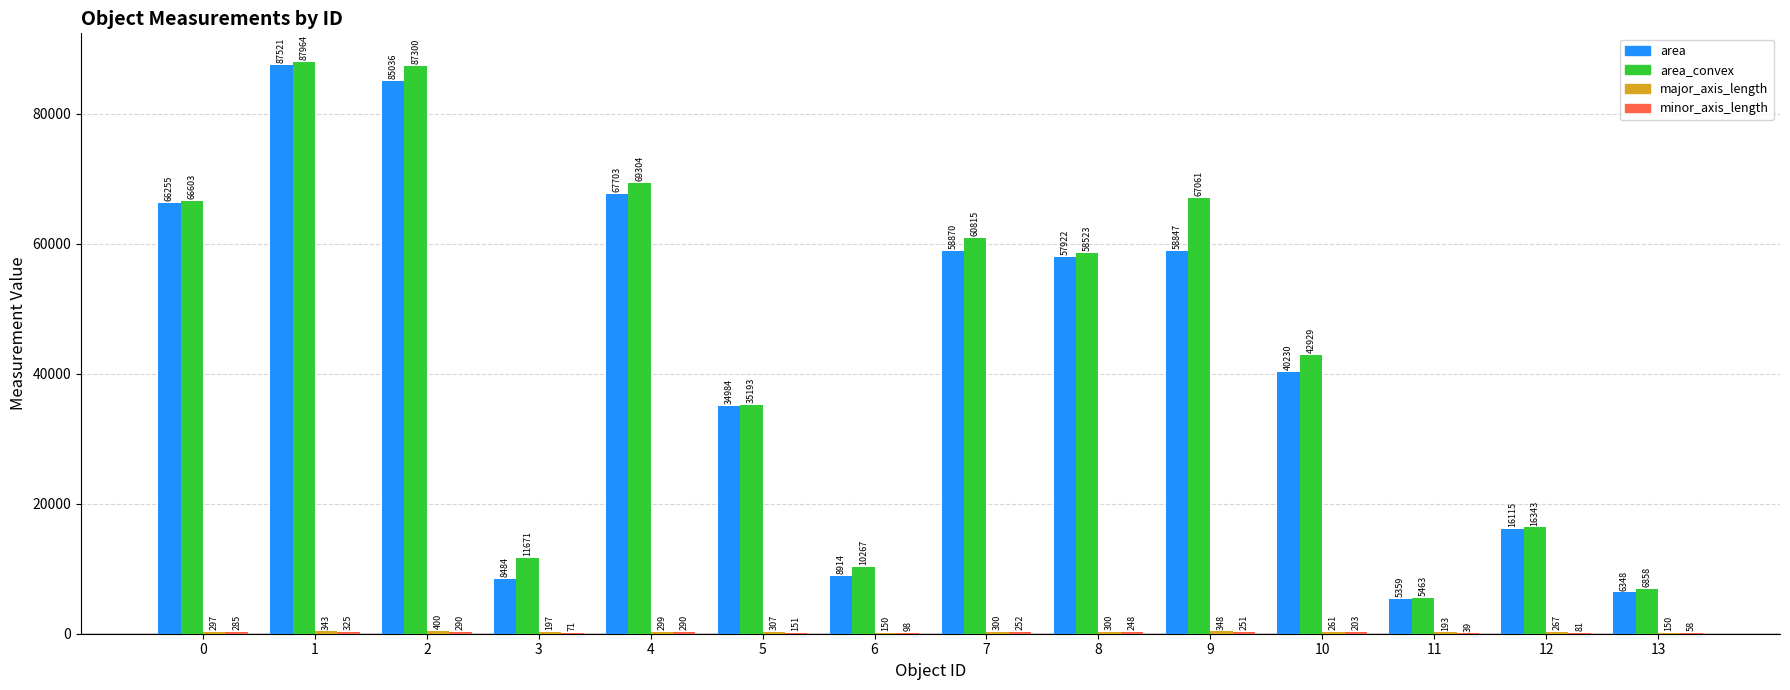

How many distinct data groups are displayed?

4